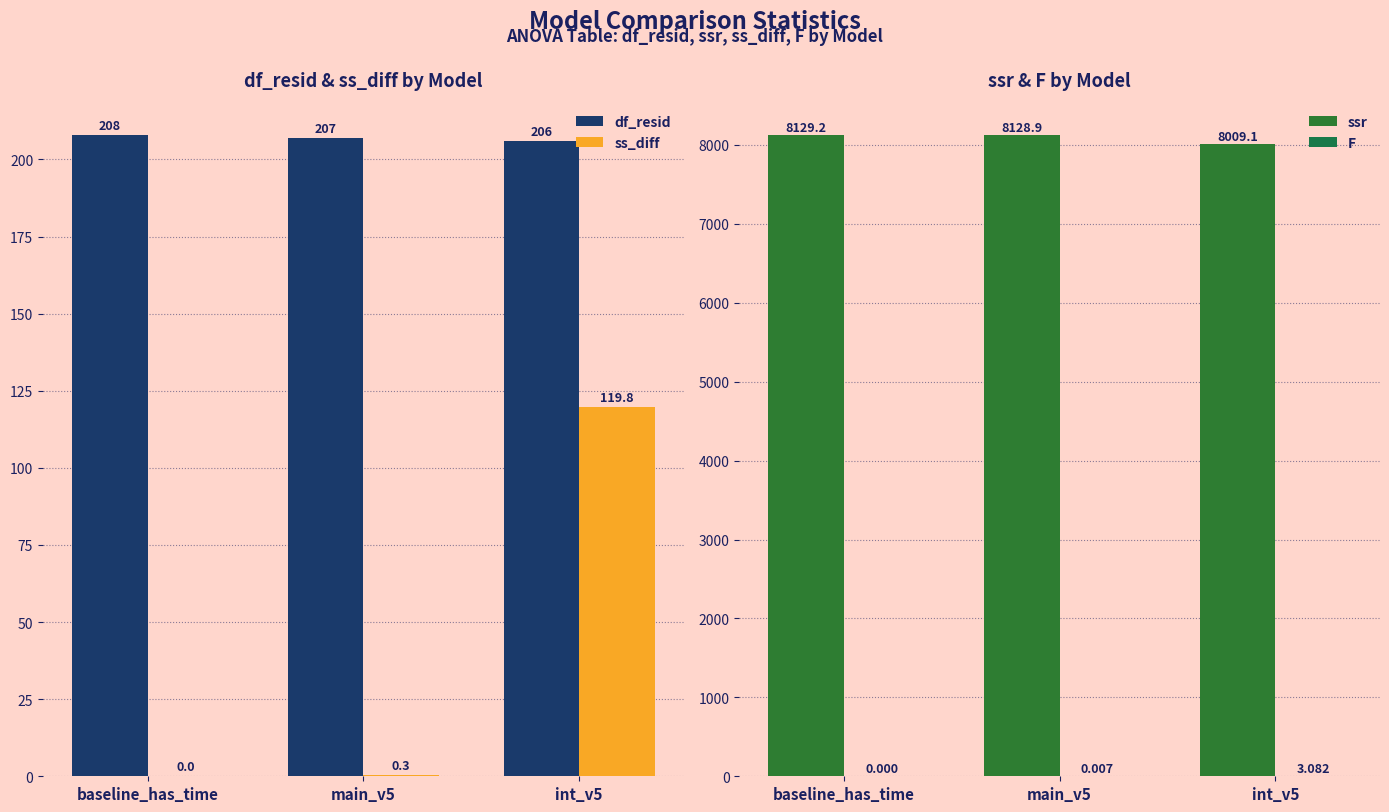

Rank the series at baseline_has_time from lowest to highest value.

ss_diff, F, df_resid, ssr